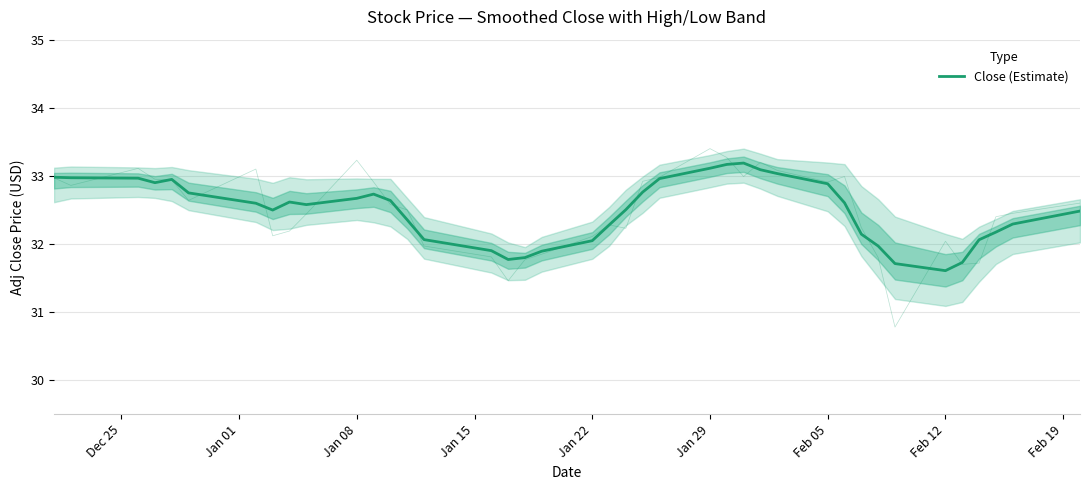

What is the value of the 11th point from the left?

32.7